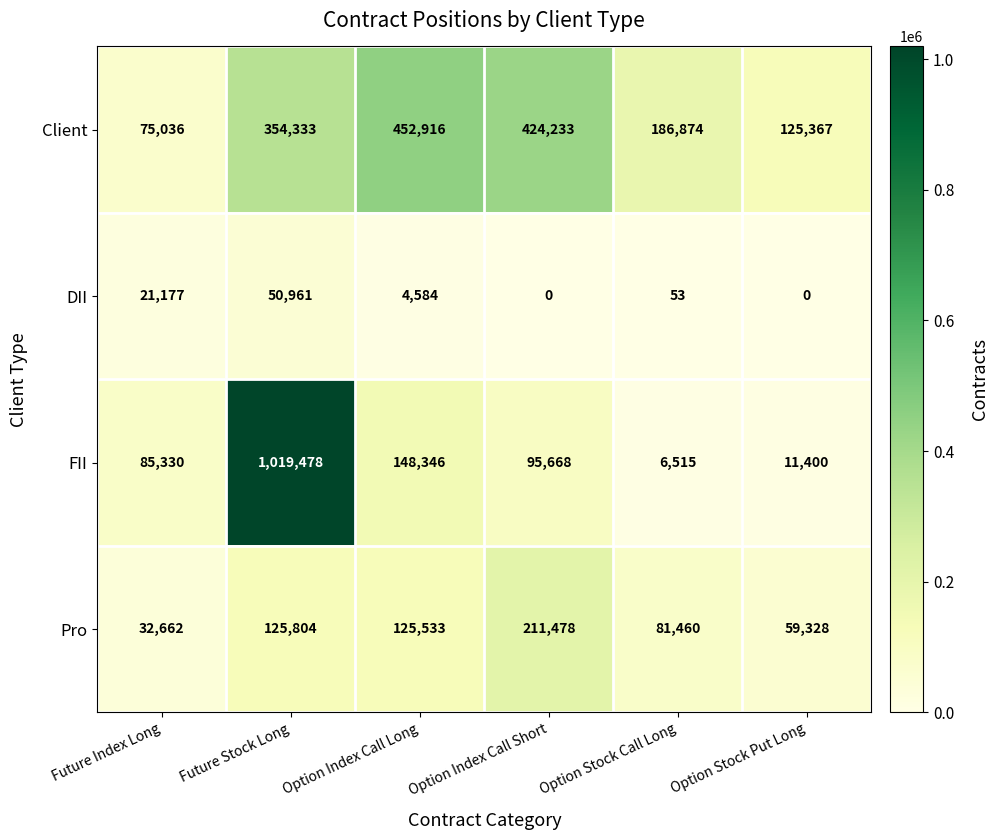

Which series has the largest total across all categories?

Client